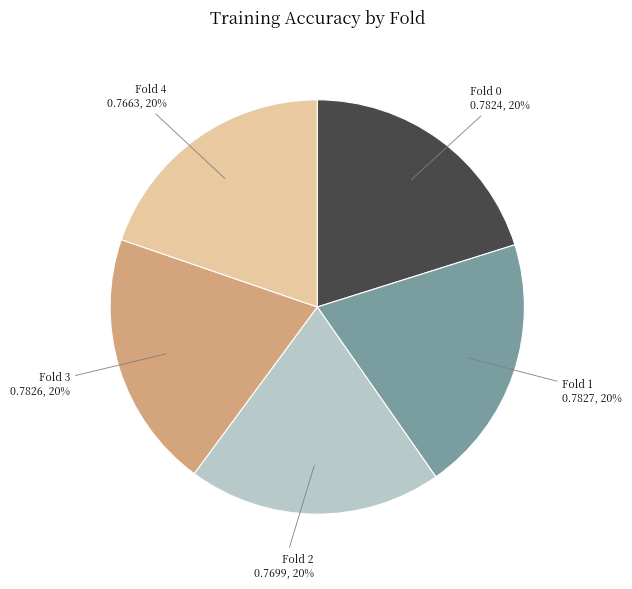

Do Fold 3 and Fold 0 together represent more than half of the pie?

No